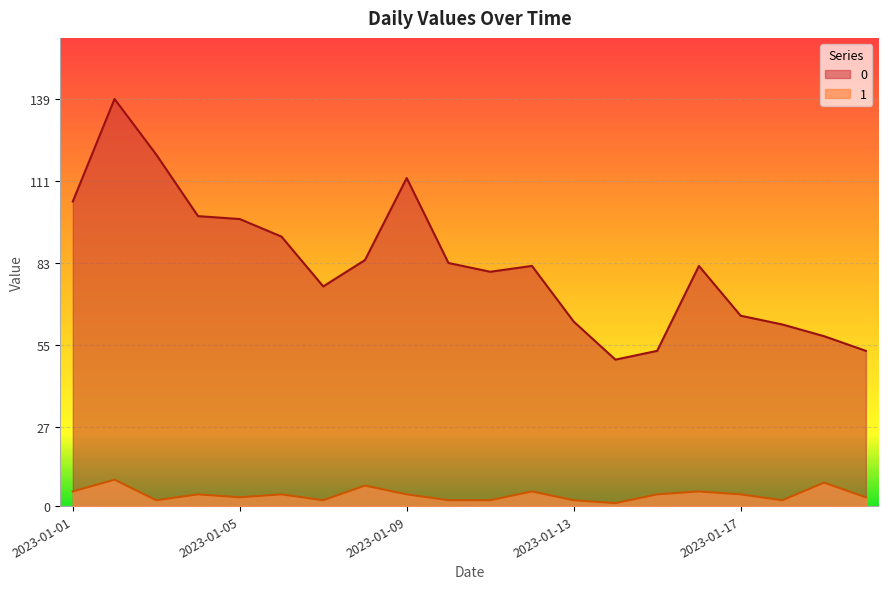

At how many categories does at least one series exceed 119?

2